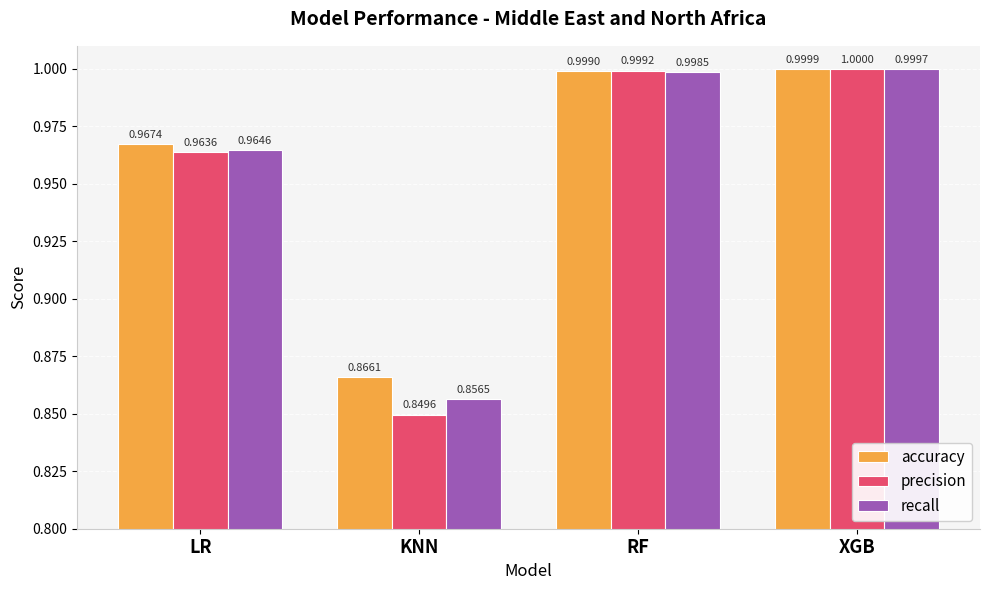

List the labels in order of accuracy value, largest first.

XGB, RF, LR, KNN